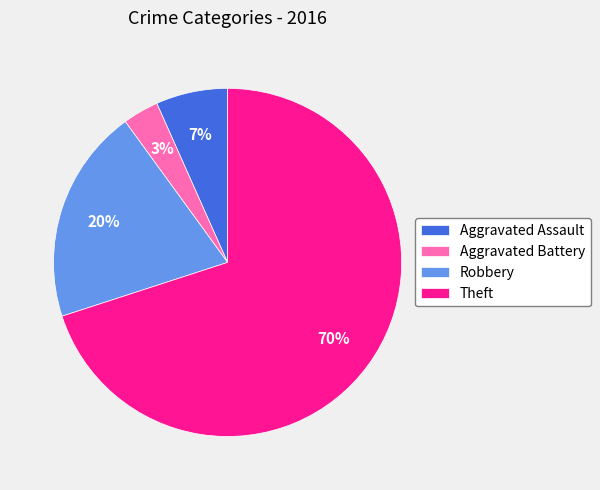

Does Aggravated Battery represent more than half of the total?

No